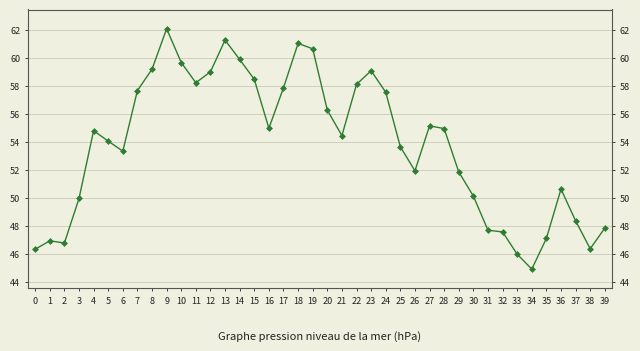

True or false: the data has more than 2 interior local peaks.

True